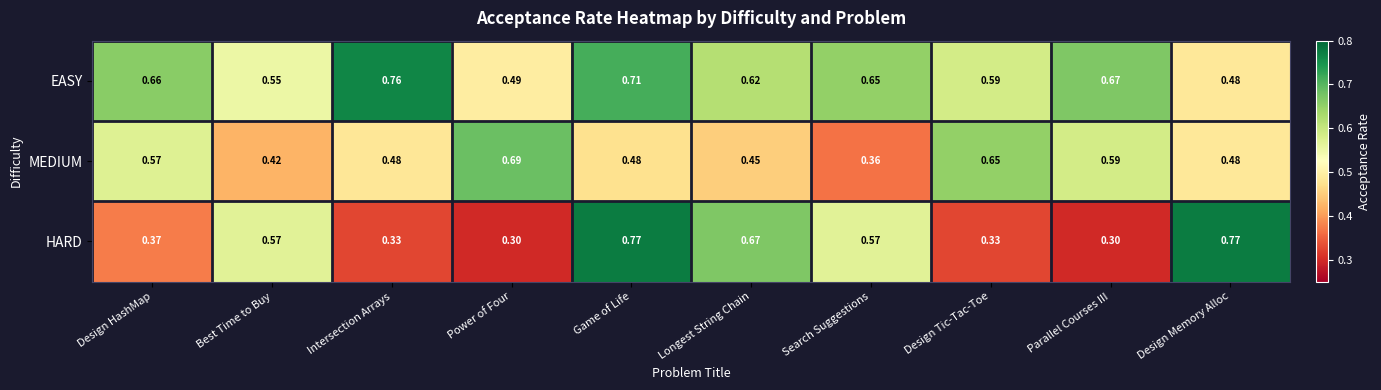

How many data points does each series have?

10